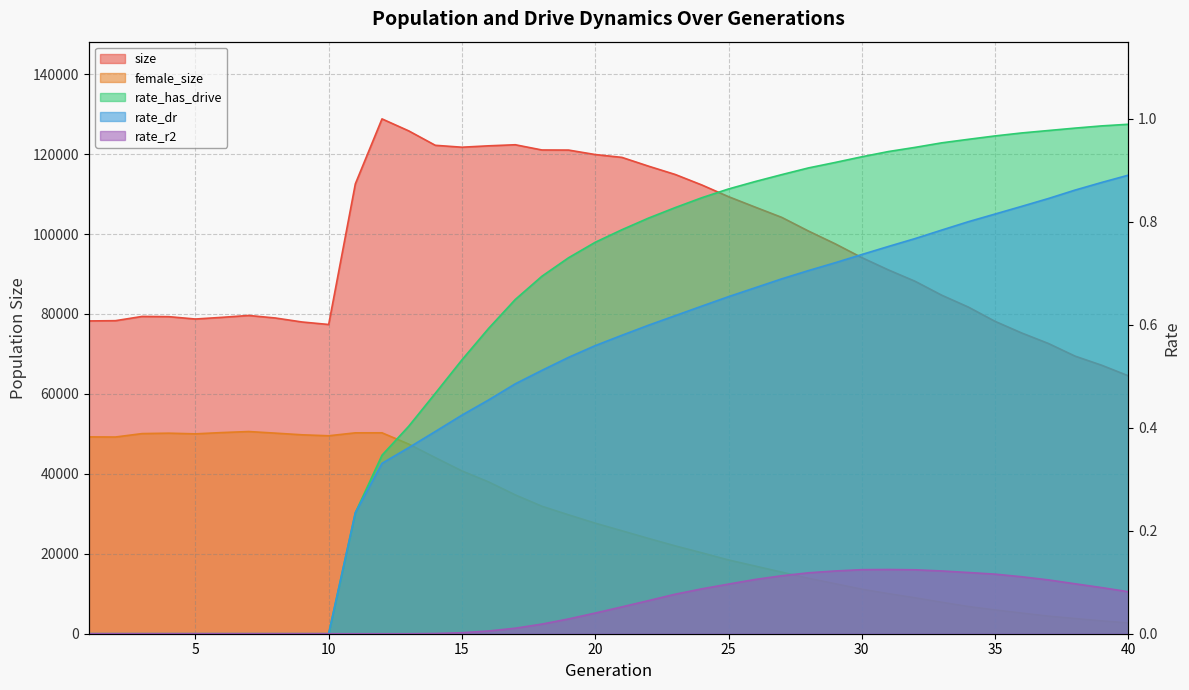

What is the value of the rate_has_drive point at the 19th from the left?

0.7